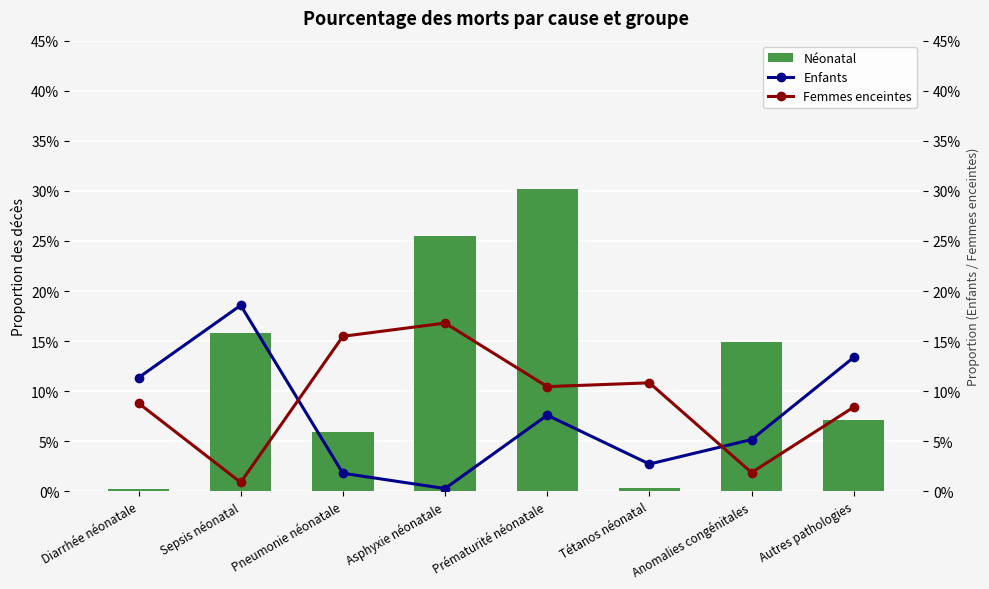

What is the label of the 7th bar from the right?

Sepsis néonatal